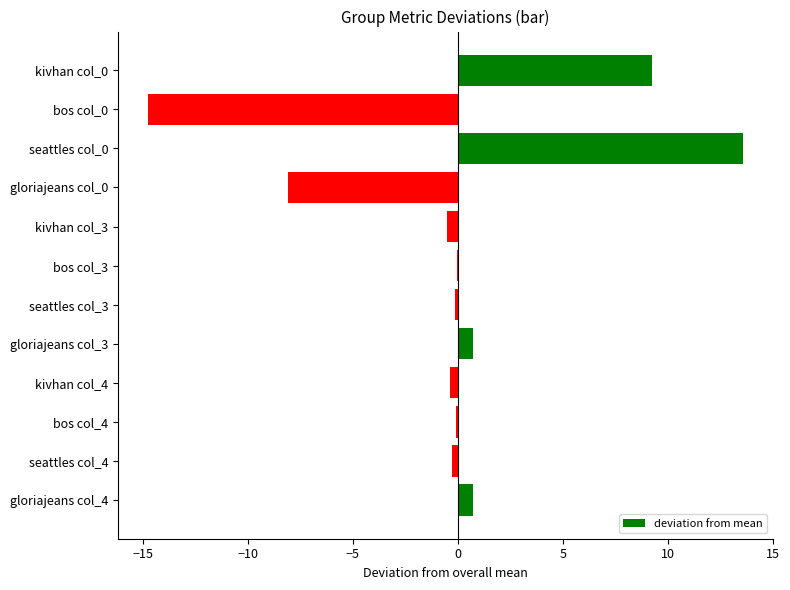

What is the maximum value shown in the chart?

13.6